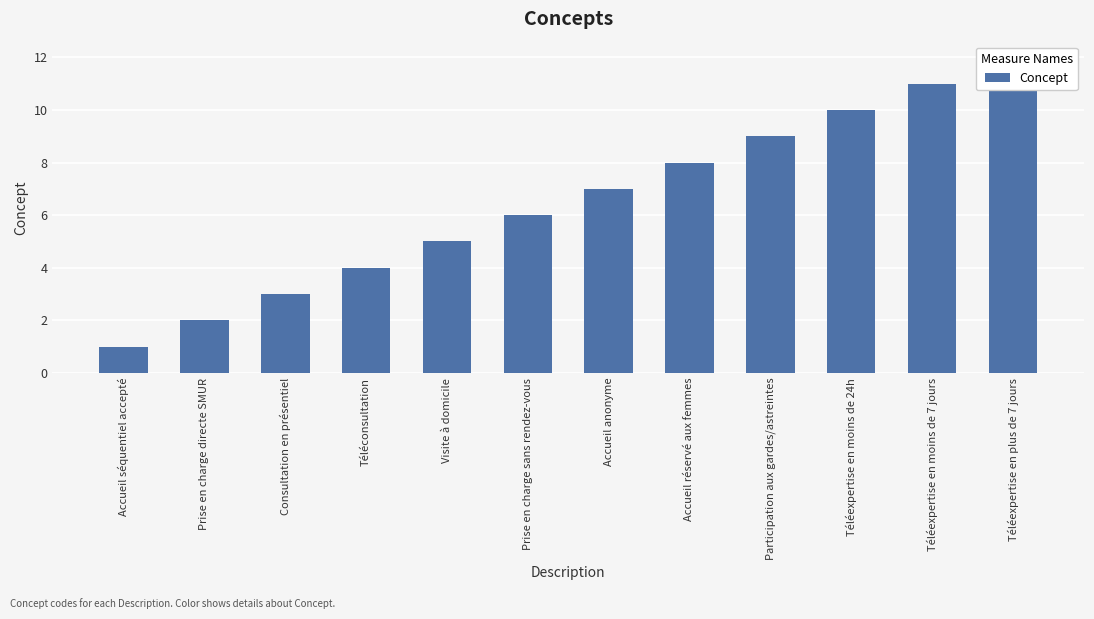

What is the label of the 6th bar from the right?

Accueil anonyme